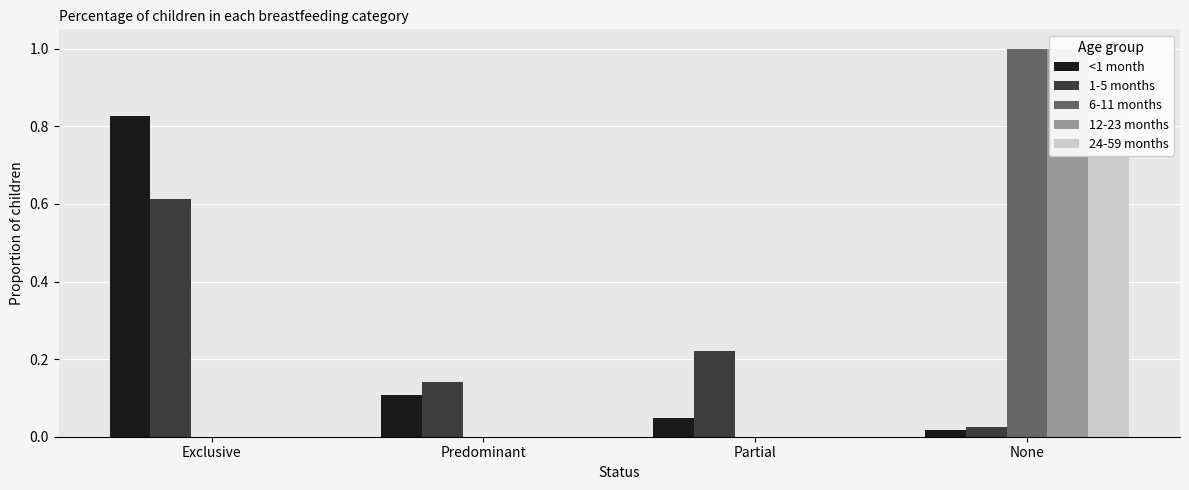

Are the bars grouped side by side (vs. stacked)?

Yes